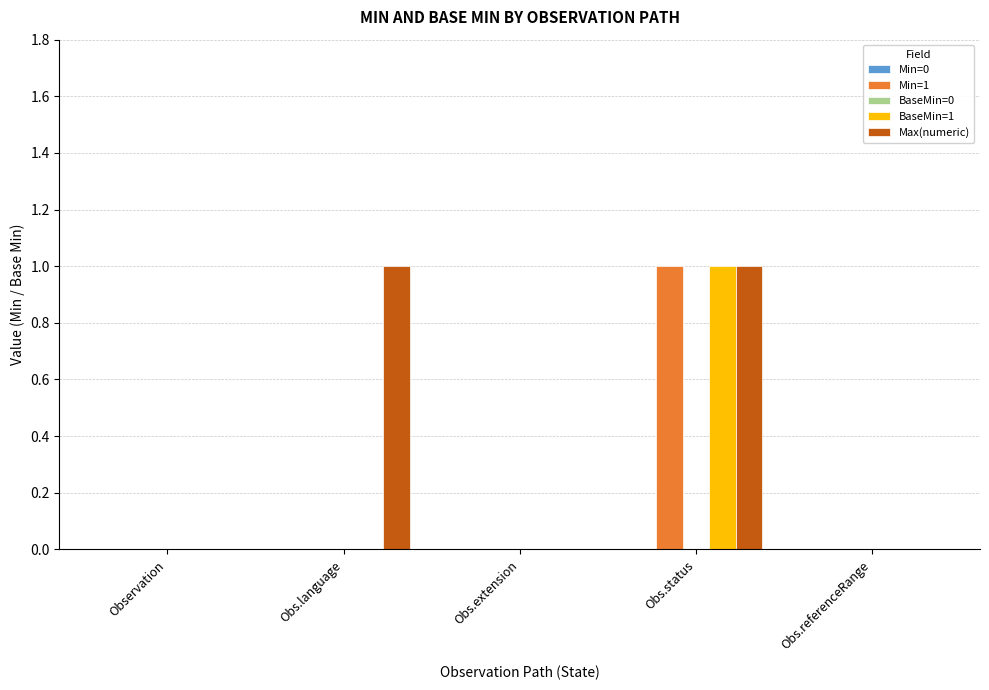

Is it true that Max(numeric) equals 0 at Obs.referenceRange?

True